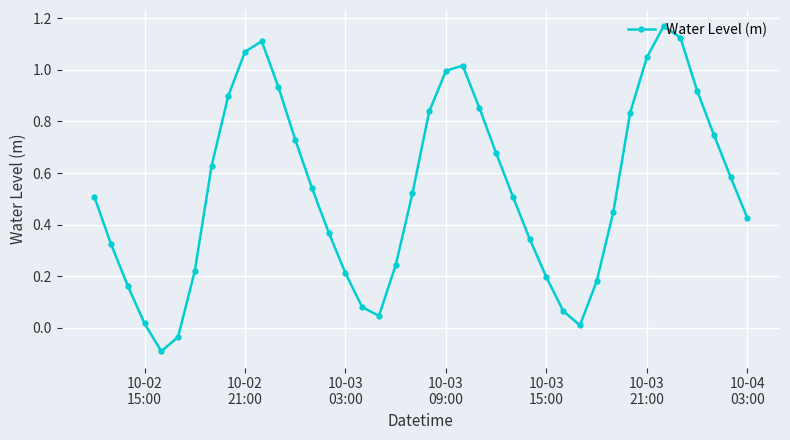

Does the chart display data point markers on the line(s)?

Yes